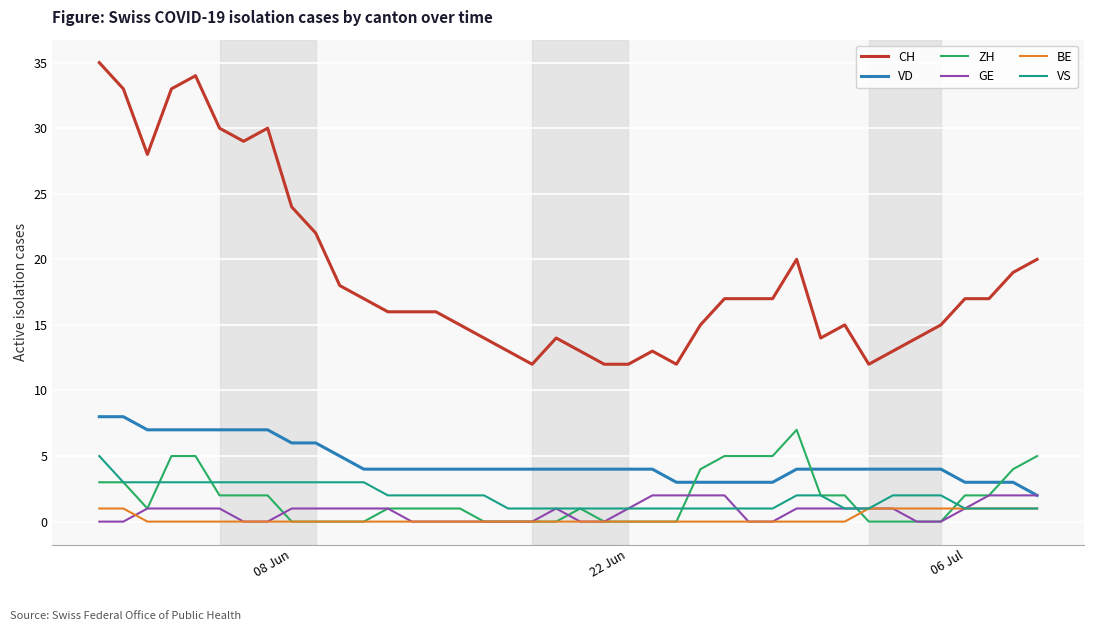

True or false: BE and CH cross at least once.

False